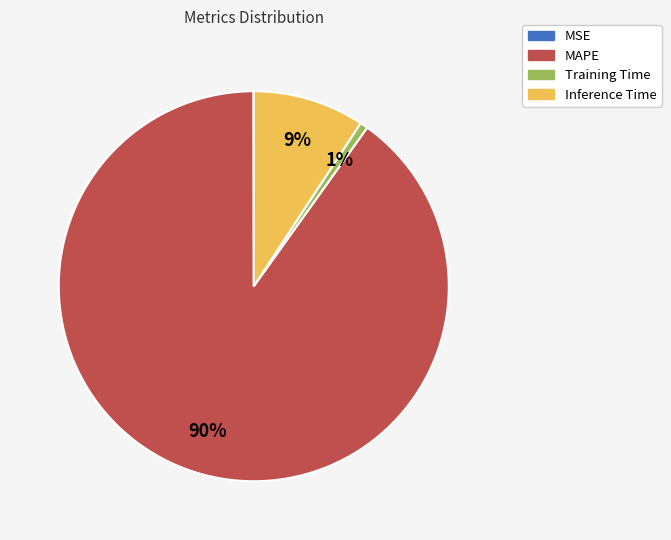

Is Inference Time the majority of the pie?

No